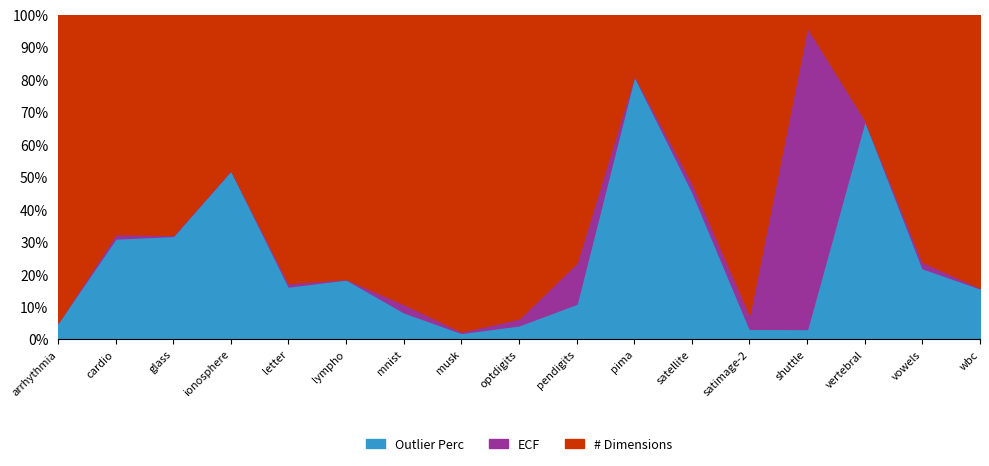

How many data points does each series have?

17